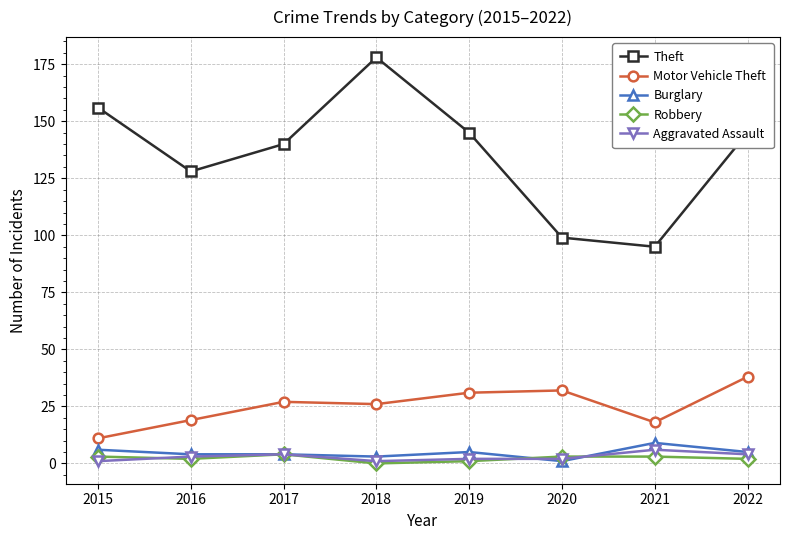

What is the value of the Burglary point at the 2nd from the left?

4